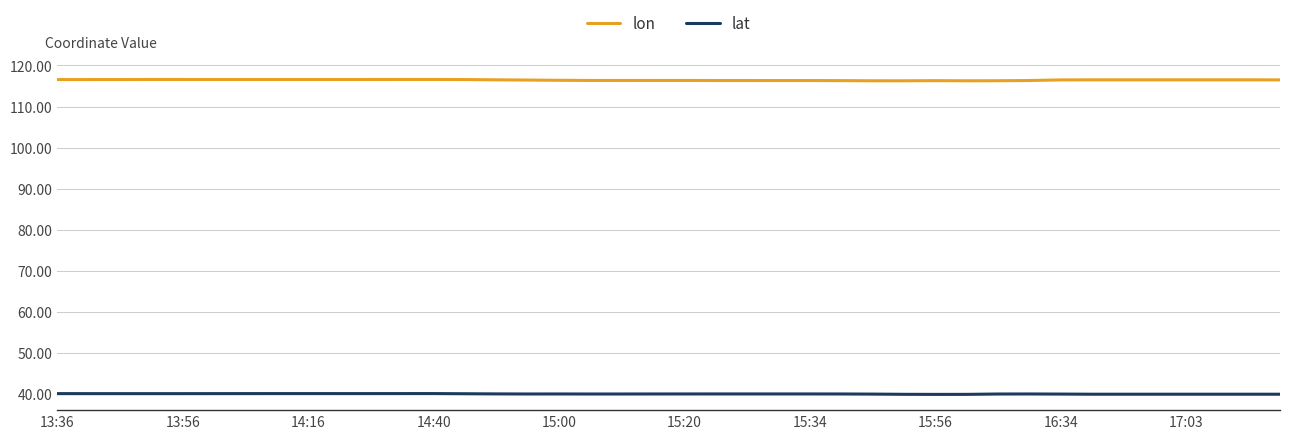

True or false: lon and lat cross at least once.

False